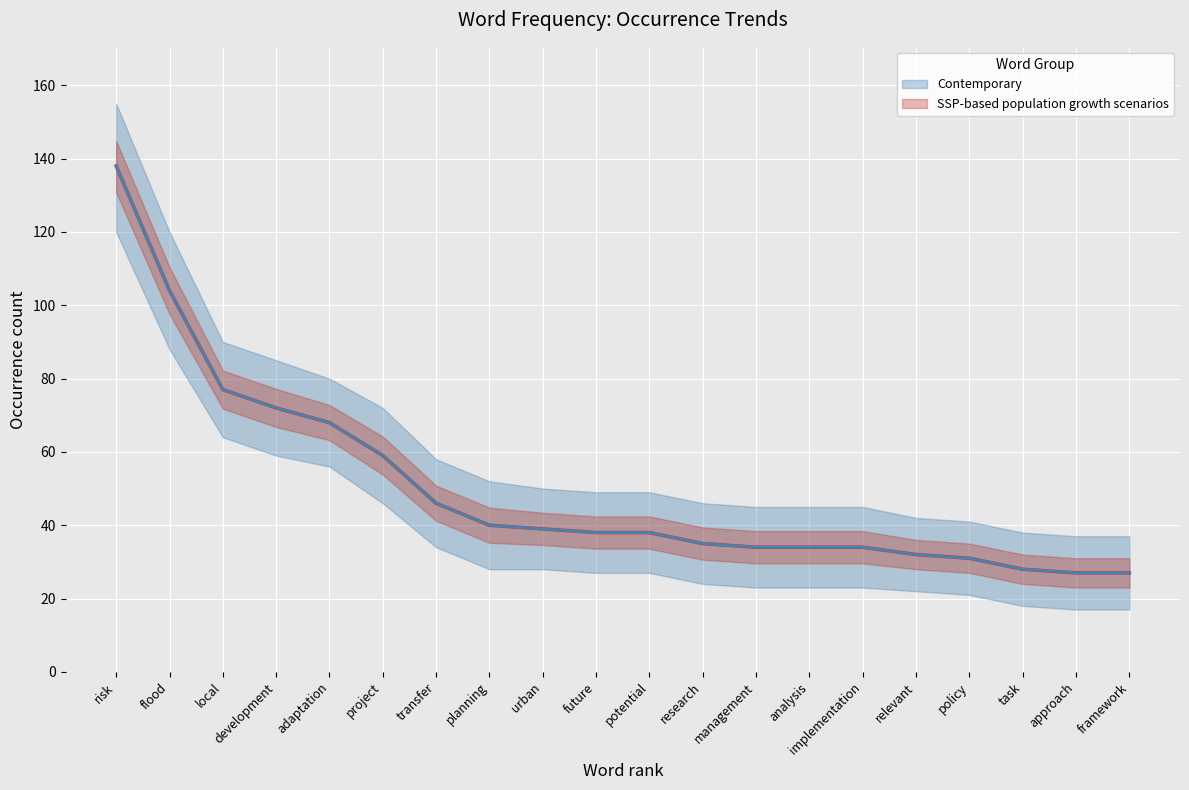

Read the SSP-based population growth scenarios value at research.

35